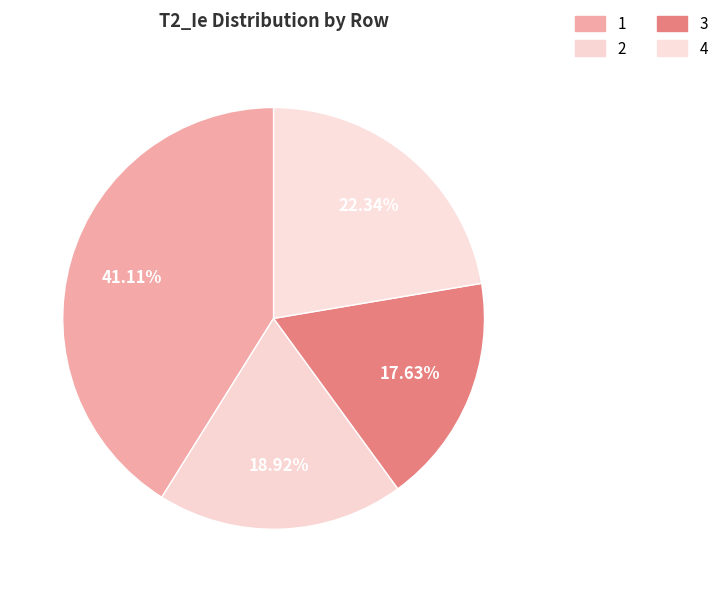

Count the number of slices in the pie.

4